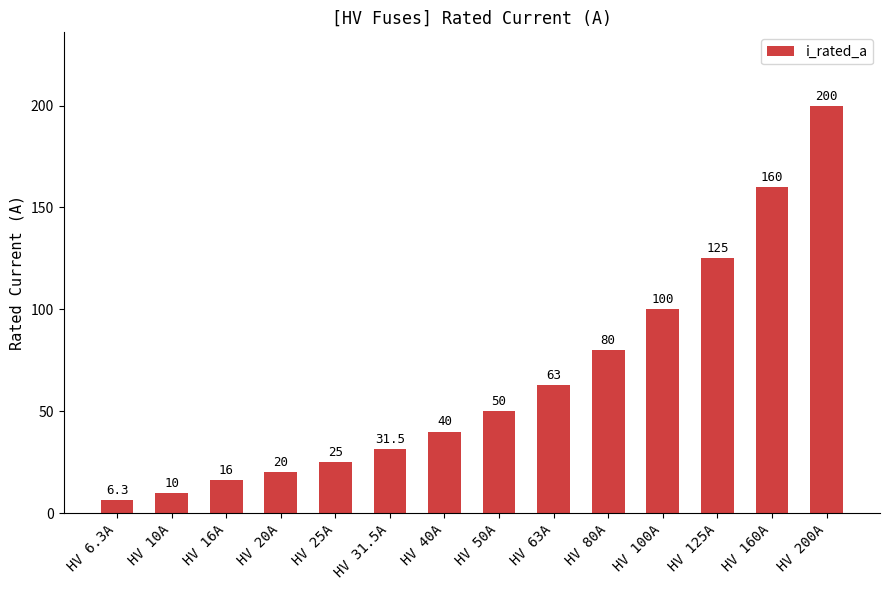

Rank the categories by value from lowest to highest.

HV 6.3A, HV 10A, HV 16A, HV 20A, HV 25A, HV 31.5A, HV 40A, HV 50A, HV 63A, HV 80A, HV 100A, HV 125A, HV 160A, HV 200A